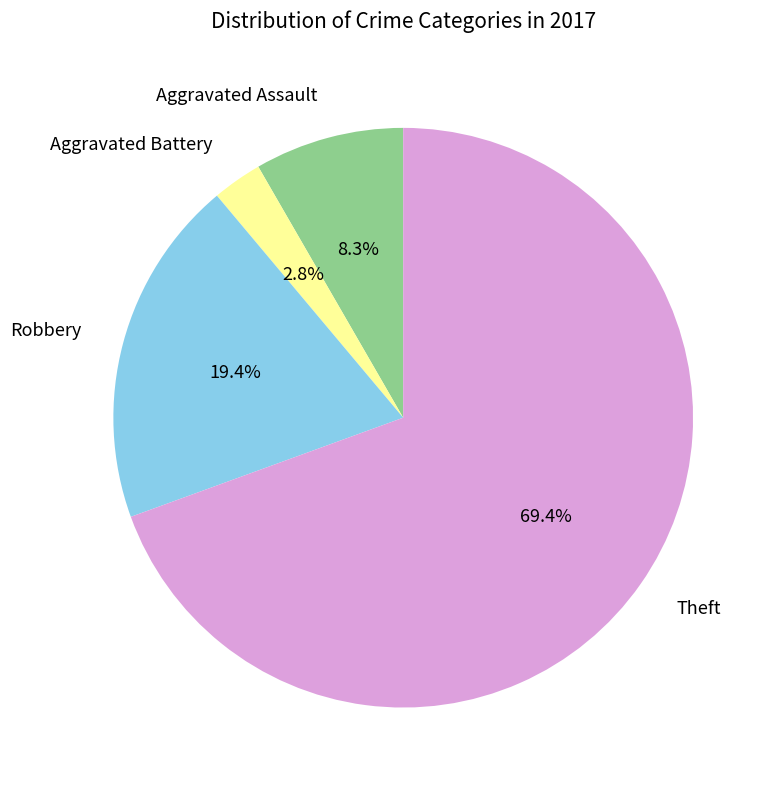

To the nearest percent, what is the combined percentage of Aggravated Battery and Theft?

72%